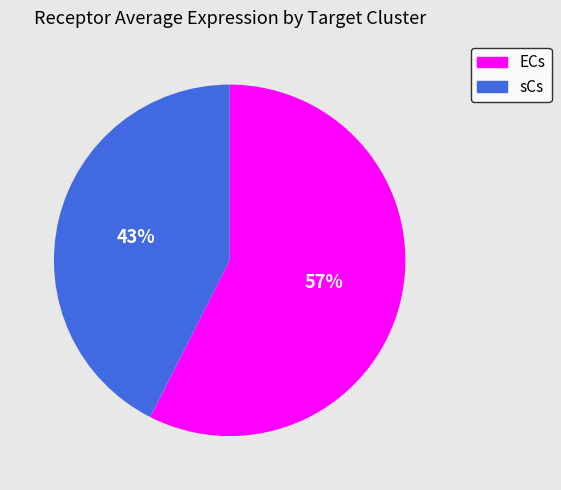

Between sCs and ECs, which is larger?

ECs